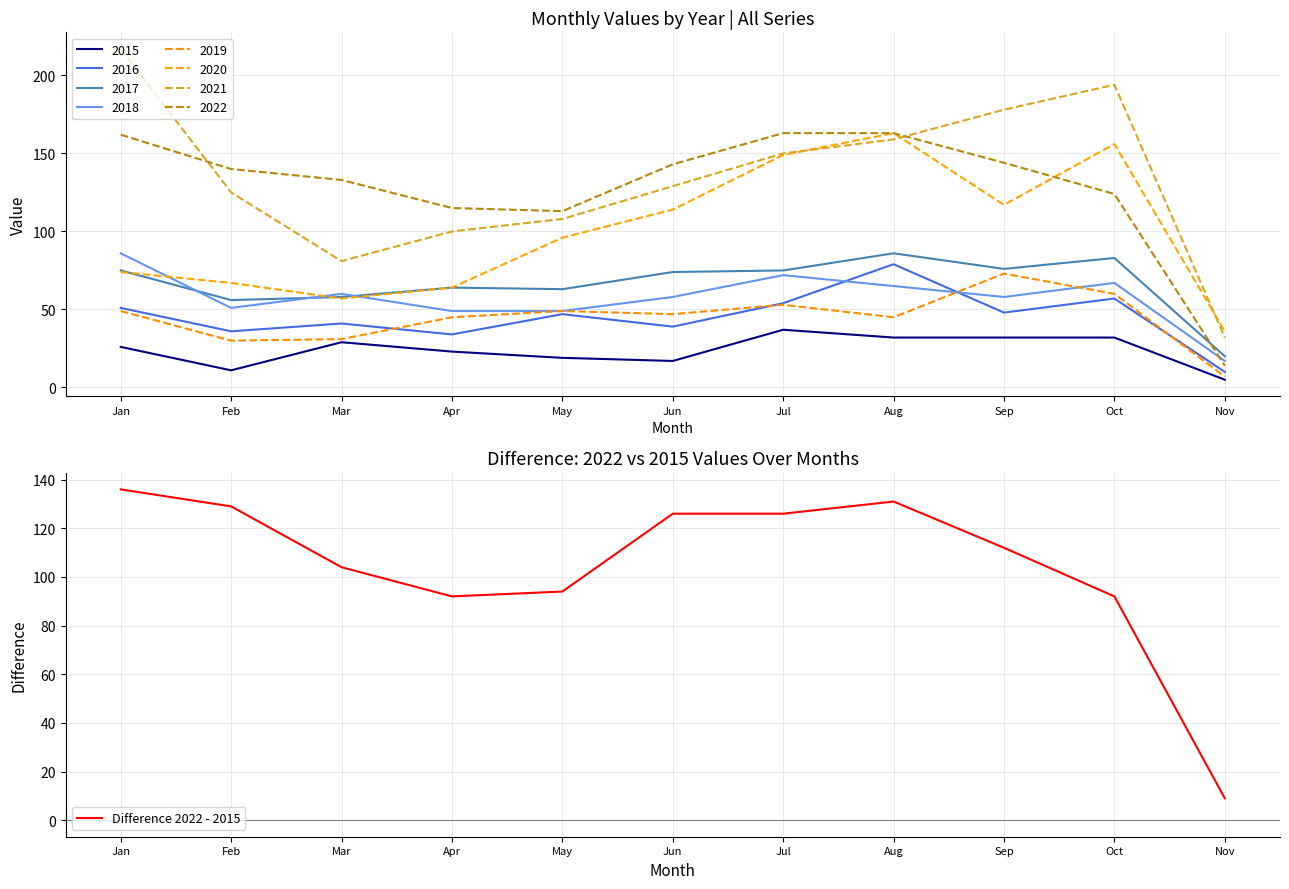

Rank the categories by value from highest to lowest.

Jan, Aug, Feb, Jun, Jul, Sep, Mar, May, Apr, Oct, Nov